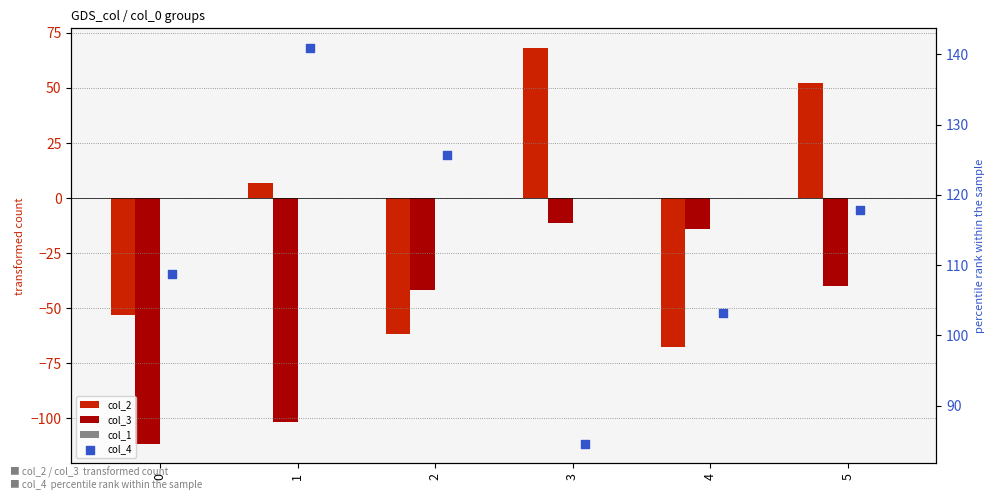

Which series has the largest Y range (max minus min)?

col_2